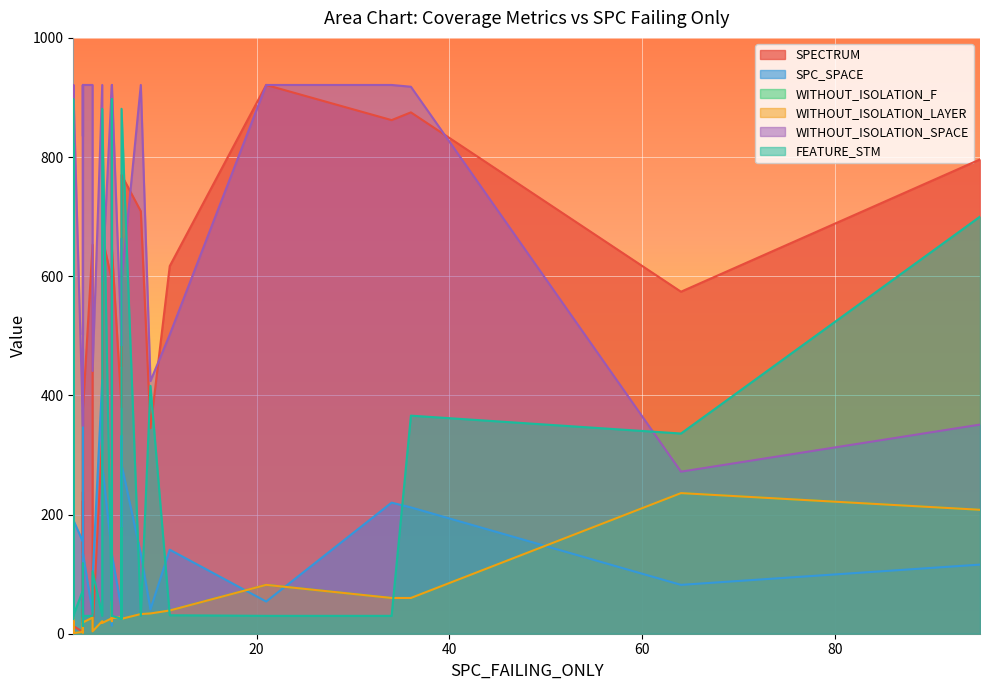

How many data points in WITHOUT_ISOLATION_LAYER are above 21?

18